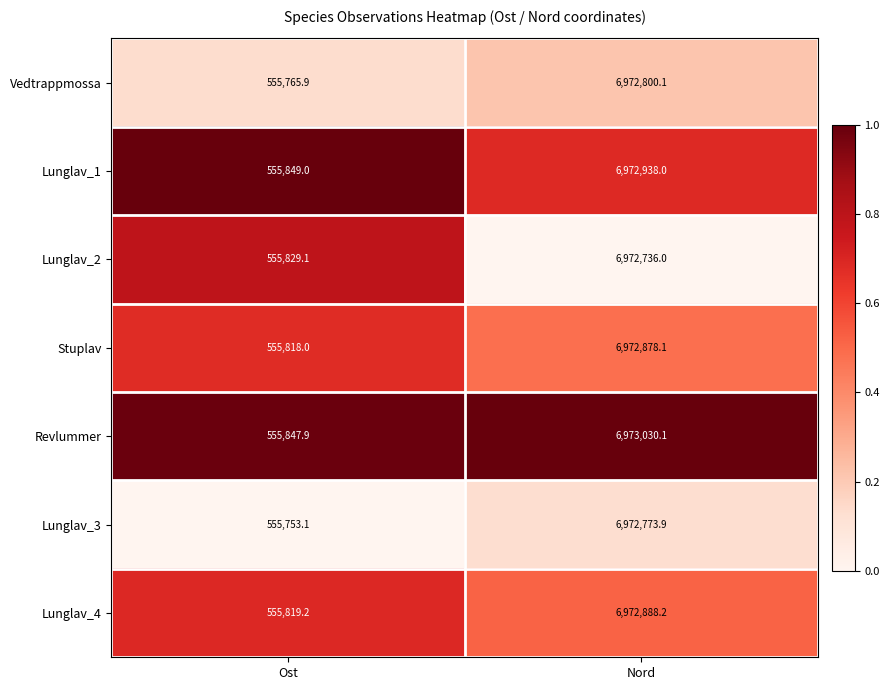

Reading right to left, extract all data points from this chart.

Vedtrappmossa: Nord=6972800.1	Ost=555765.9
Lunglav_1: Nord=6972938.0	Ost=555849.0
Lunglav_2: Nord=6972736.0	Ost=555829.1
Stuplav: Nord=6972878.1	Ost=555818.0
Revlummer: Nord=6973030.1	Ost=555847.9
Lunglav_3: Nord=6972773.9	Ost=555753.1
Lunglav_4: Nord=6972888.2	Ost=555819.2